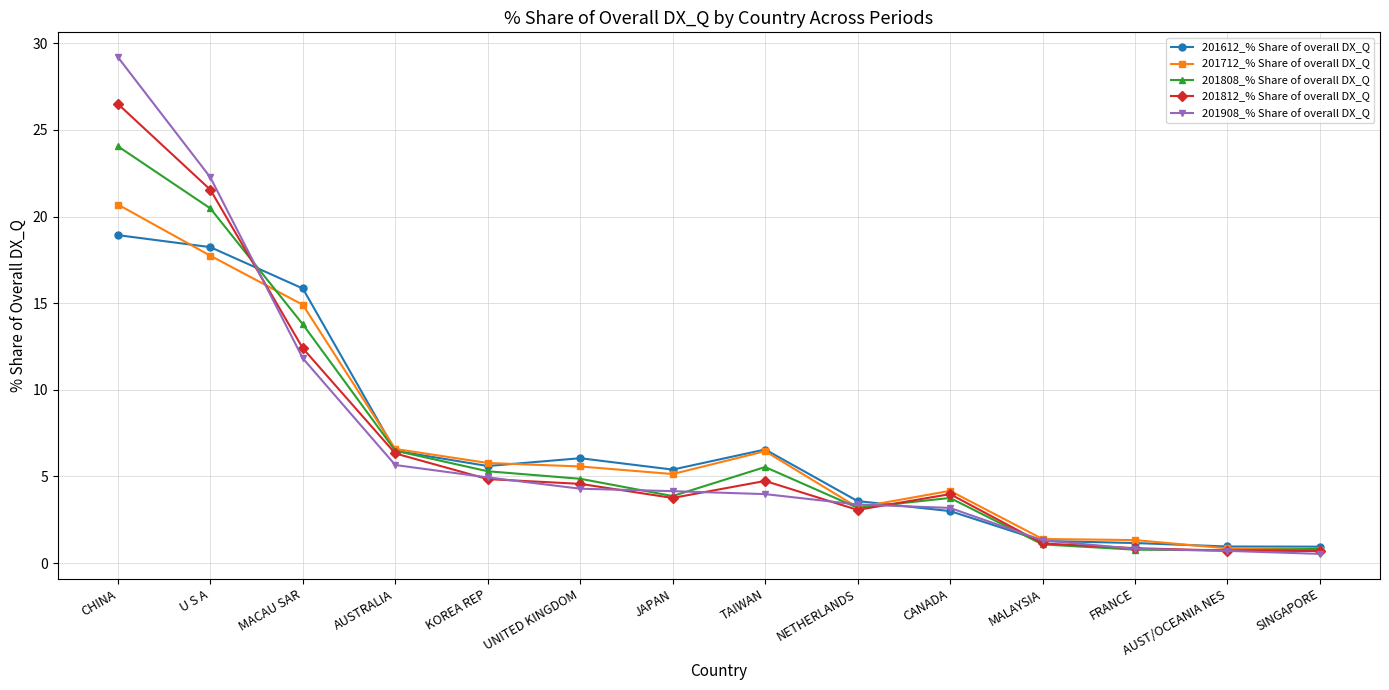

What is the difference between the maximum and second lowest values in the 201712_% Share of overall DX_Q series?

19.8